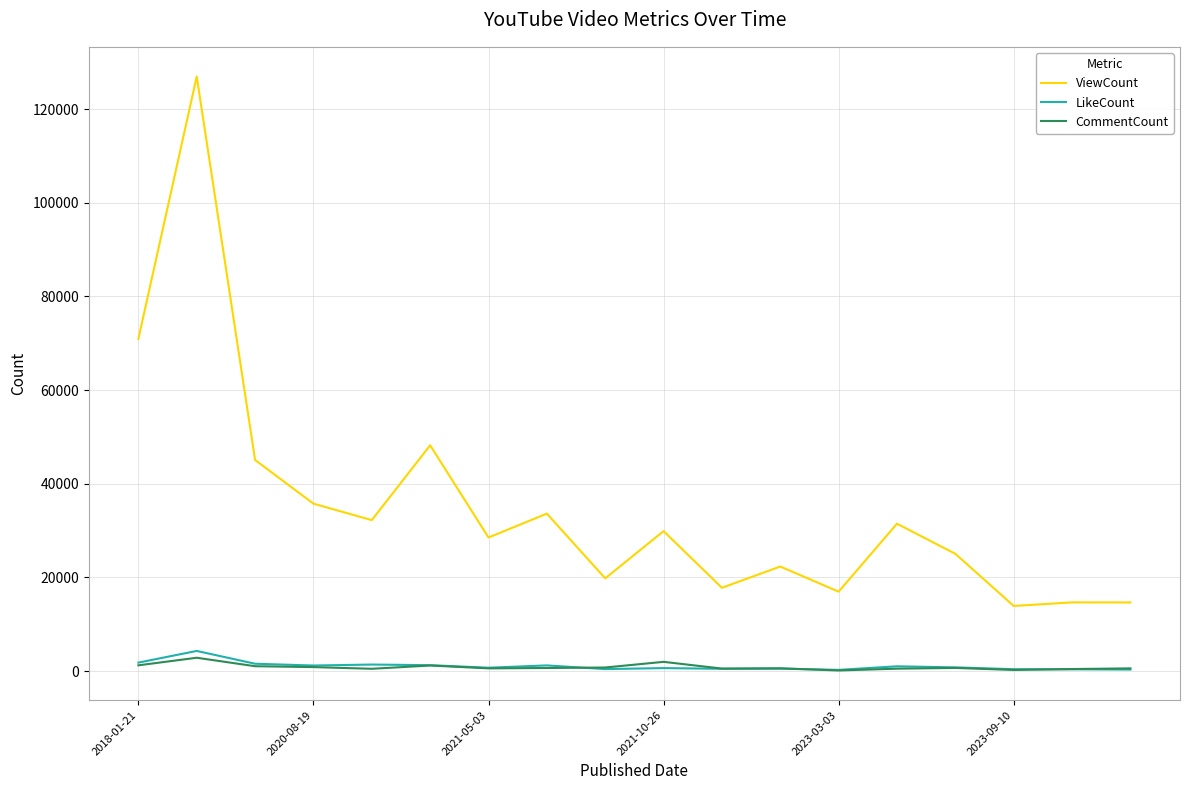

What is the greatest value displayed?

126960